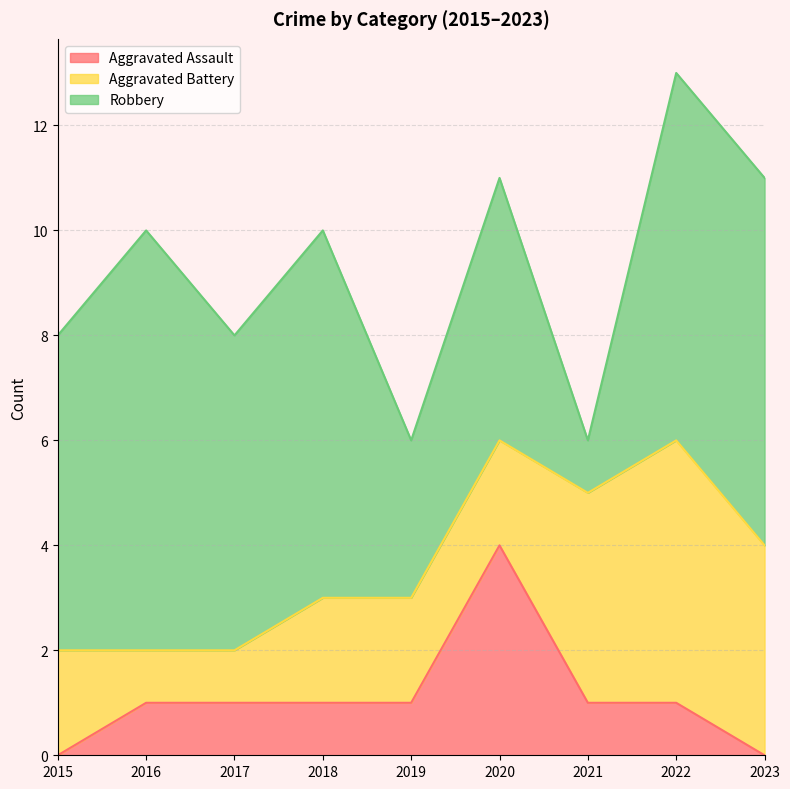

How many series are shown in this chart?

3